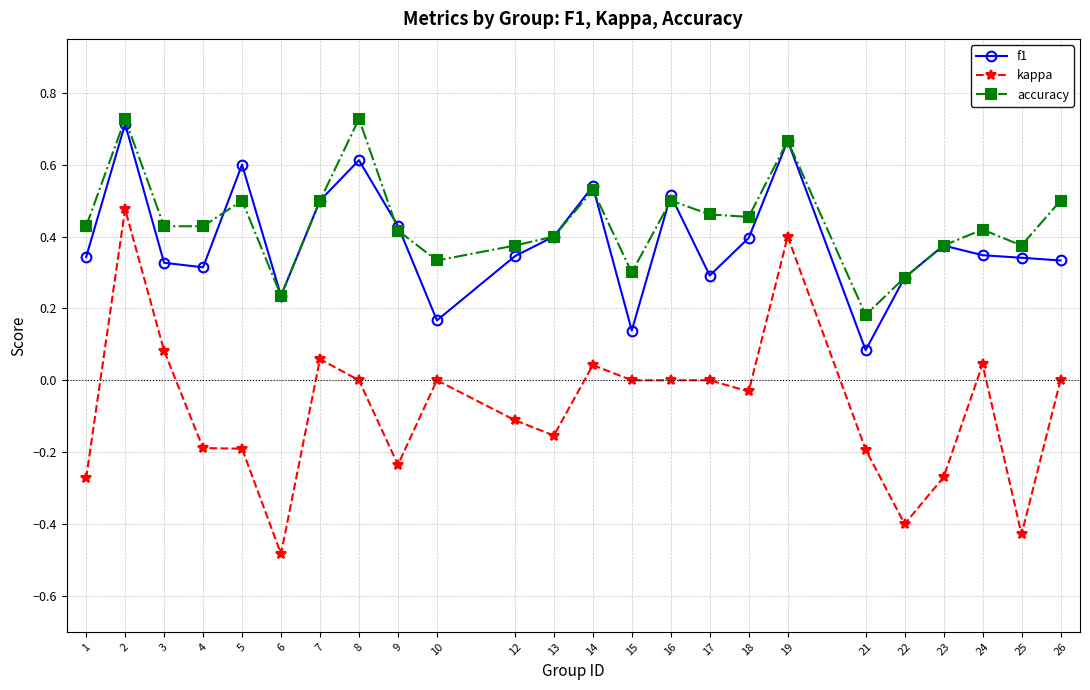

How many series are shown in this chart?

3